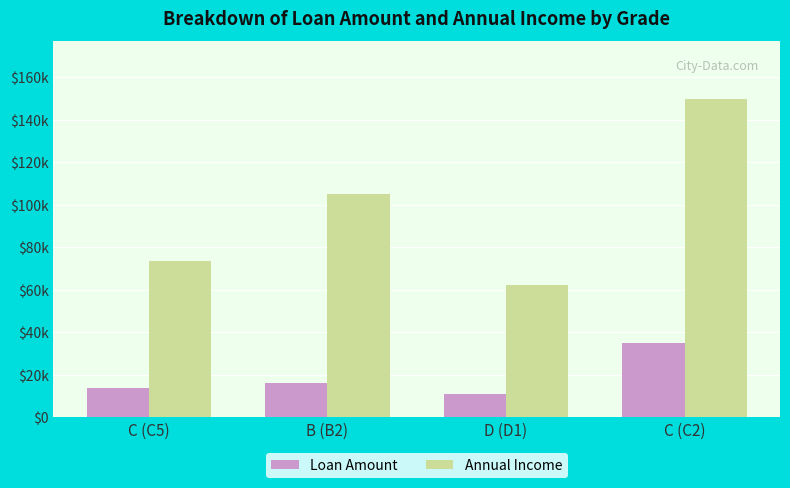

What is the total value across all series at C (C5)?

87500